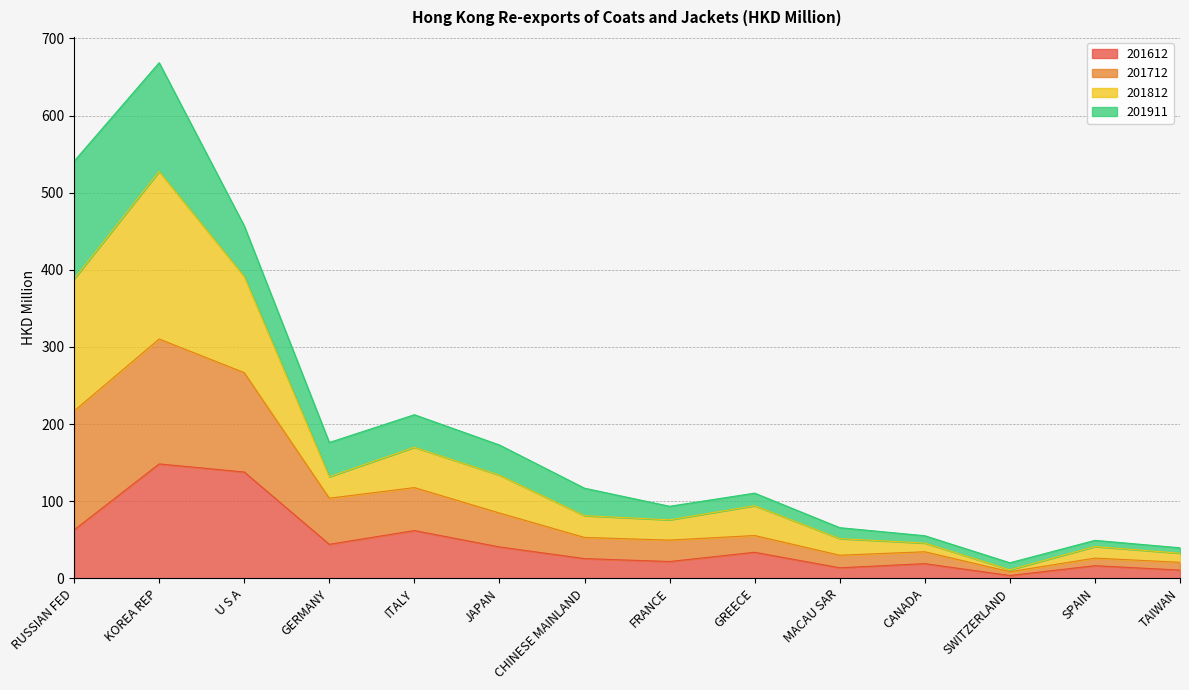

Which category has the lowest value in the 201612 series?

SWITZERLAND